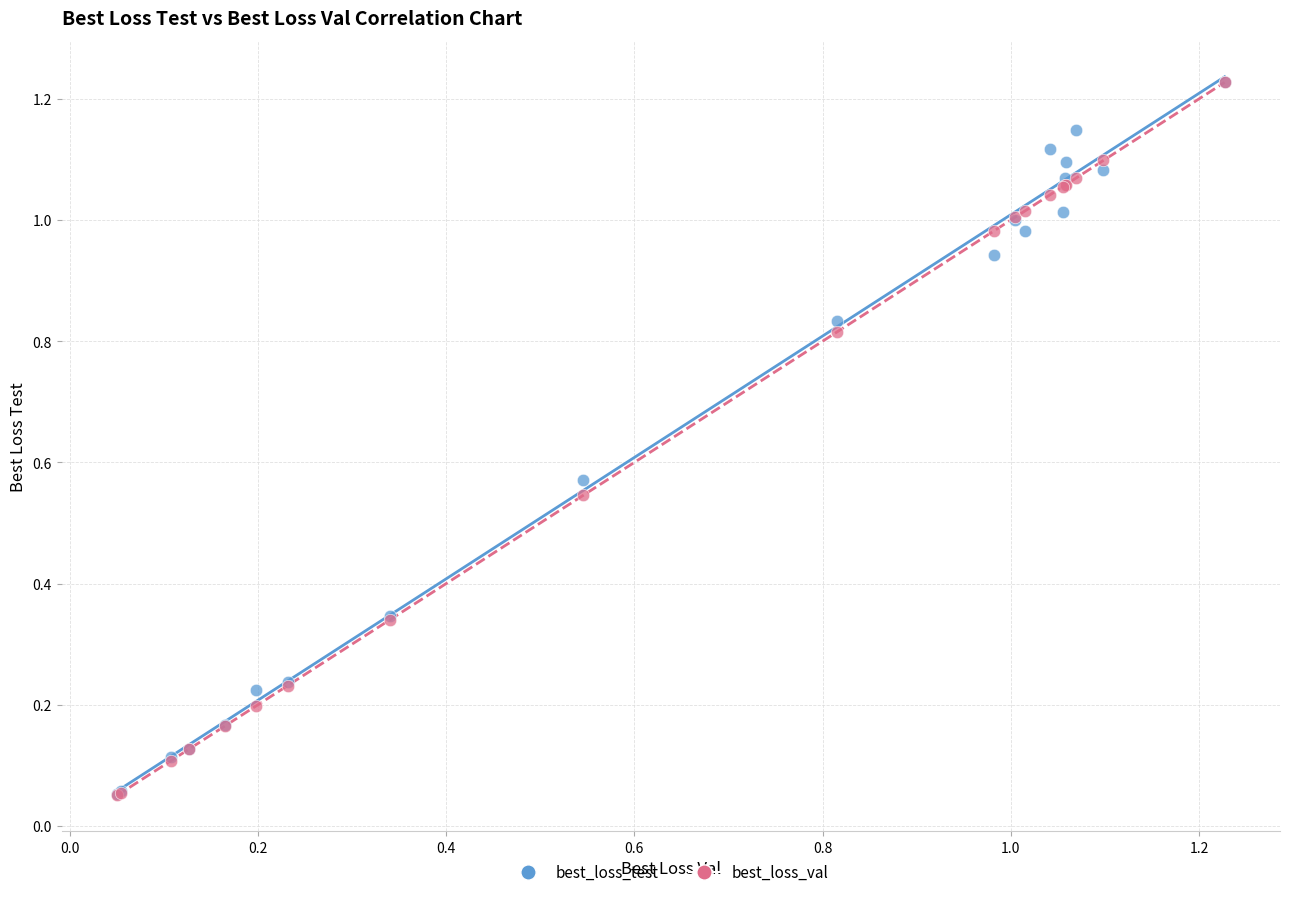

What are all the series names shown in the legend?

best_loss_test, best_loss_val